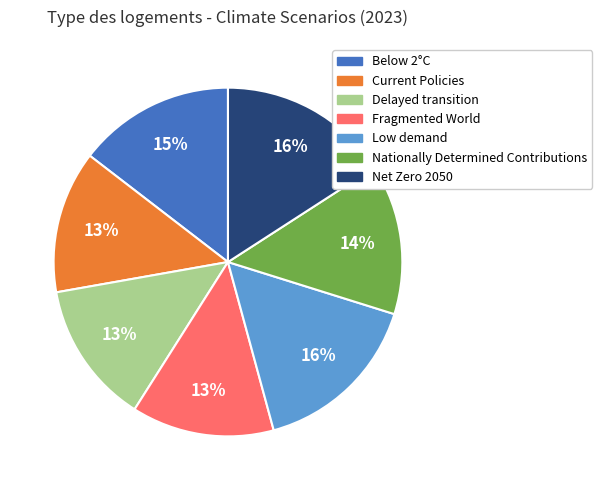

To the nearest percent, what portion does Net Zero 2050 represent?

16%